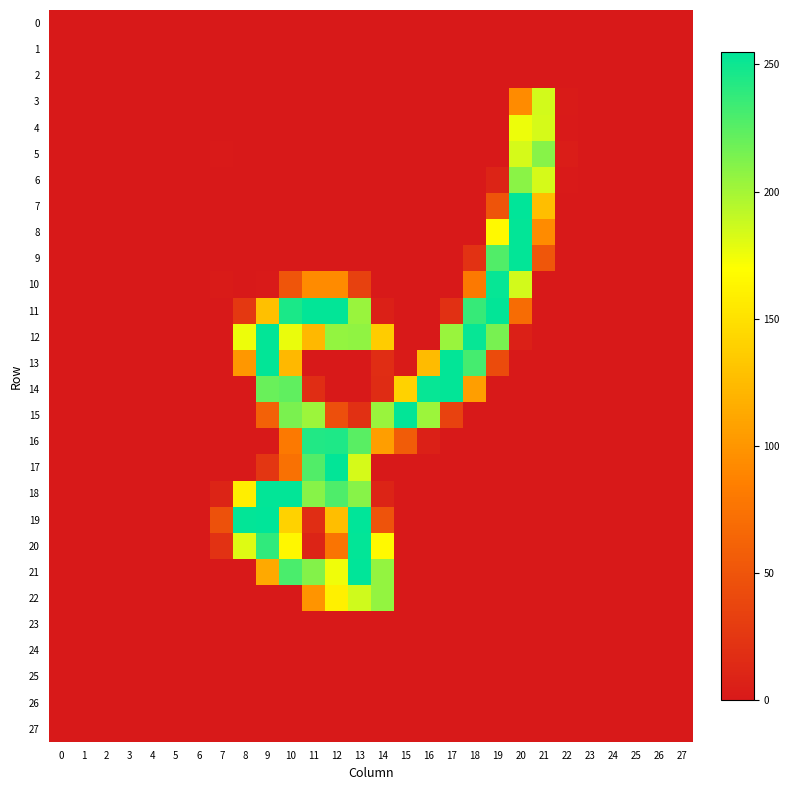

Reading left to right, list all the values displayed in this chart.

0: 0=0.0	1=-0.1	2=-0.0	3=-0.0	4=-0.0	5=0.0	6=-0.0	7=0.5	8=0.4	9=-0.1	10=0.8	11=-0.4	12=0.4	13=-0.4	14=0.1	15=-0.0	16=0.3	17=-0.2	18=0.1	19=0.1	20=0.4	21=-0.2	22=-0.0	23=-0.0	24=0.0	25=-0.0	26=-0.1	27=-0.1
1: 0=-0.0	1=0.0	2=0.0	3=0.0	4=-0.0	5=0.0	6=-0.0	7=0.1	8=0.0	9=0.1	10=-0.2	11=0.7	12=-0.2	13=0.6	14=-0.0	15=0.2	16=0.2	17=-0.3	18=0.3	19=0.1	20=0.1	21=0.1	22=0.2	23=-0.0	24=-0.0	25=0.0	26=0.0	27=0.0
2: 0=0.0	1=-0.0	2=-0.0	3=-0.0	4=-0.0	5=-0.0	6=0.0	7=0.1	8=-0.1	9=0.1	10=0.3	11=-0.0	12=0.1	13=0.2	14=0.2	15=-0.1	16=0.2	17=-0.2	18=-0.2	19=0.2	20=-0.2	21=0.1	22=-0.0	23=-0.0	24=-0.0	25=-0.0	26=-0.0	27=0.0
3: 0=0.0	1=0.3	2=-0.1	3=-0.1	4=0.1	5=0.1	6=0.4	7=0.1	8=-0.0	9=-0.0	10=0.3	11=-0.5	12=-0.2	13=-0.0	14=0.3	15=0.1	16=0.2	17=0.1	18=0.0	19=-0.1	20=93.0	21=185.1	22=2.3	23=-0.3	24=-0.2	25=0.3	26=0.1	27=0.2
4: 0=-0.0	1=-0.1	2=-0.2	3=-0.1	4=0.0	5=-0.1	6=0.3	7=-0.6	8=-0.5	9=0.6	10=-0.2	11=-0.1	12=-0.0	13=0.7	14=0.3	15=0.3	16=0.1	17=0.1	18=-0.3	19=-0.1	20=175.8	21=183.9	22=1.7	23=0.3	24=0.0	25=0.1	26=-0.1	27=-0.2
5: 0=-0.1	1=0.0	2=0.2	3=-0.1	4=-0.0	5=0.2	6=0.1	7=1.0	8=-0.2	9=-0.4	10=-0.1	11=-0.5	12=0.2	13=0.2	14=0.1	15=0.1	16=0.0	17=0.1	18=0.5	19=-0.3	20=183.6	21=209.5	22=3.8	23=-0.3	24=-0.2	25=0.4	26=0.2	27=-0.2
6: 0=-0.0	1=-0.2	2=-0.3	3=-0.1	4=-0.0	5=-0.2	6=0.2	7=-0.6	8=-0.3	9=0.6	10=-0.2	11=0.5	12=-0.2	13=0.2	14=-0.2	15=0.1	16=0.1	17=-0.3	18=-0.2	19=9.6	20=208.4	21=183.6	22=1.3	23=0.5	24=0.1	25=0.0	26=-0.2	27=-0.3
7: 0=-0.1	1=-0.4	2=-0.2	3=-0.1	4=-0.2	5=-0.2	6=-0.0	7=0.1	8=-0.3	9=-0.5	10=-0.1	11=0.2	12=-0.5	13=0.0	14=0.3	15=-0.2	16=0.3	17=0.1	18=0.1	19=49.0	20=254.0	21=126.9	22=0.4	23=0.7	24=0.2	25=-0.2	26=-0.3	27=-0.5
8: 0=0.0	1=0.1	2=-0.1	3=0.2	4=-0.1	5=-0.0	6=0.0	7=-0.1	8=0.2	9=-1.0	10=0.4	11=-0.0	12=0.0	13=-0.3	14=0.3	15=-0.3	16=0.3	17=0.1	18=0.2	19=165.9	20=253.2	21=92.8	22=0.3	23=-0.1	24=-0.0	25=-0.3	26=0.2	27=0.1
9: 0=0.0	1=0.4	2=-0.1	3=0.3	4=-0.1	5=-0.1	6=0.1	7=-0.9	8=0.6	9=-0.5	10=-0.1	11=-0.5	12=0.1	13=0.2	14=0.0	15=-0.8	16=0.3	17=-0.2	18=21.7	19=228.0	20=253.4	21=51.5	22=-0.1	23=-0.3	24=-0.1	25=-0.3	26=0.5	27=0.5
10: 0=0.3	1=-0.4	2=0.2	3=0.0	4=-0.3	5=0.3	6=-0.0	7=2.1	8=-1.0	9=1.3	10=50.7	11=92.7	12=93.4	13=33.7	14=0.5	15=0.6	16=-0.5	17=0.2	18=80.0	19=253.0	20=184.8	21=-0.3	22=-0.3	23=-0.6	24=-0.1	25=-0.7	26=-0.1	27=-0.3
11: 0=0.1	1=0.1	2=0.4	3=-0.2	4=0.2	5=-0.1	6=0.3	7=-0.8	8=26.0	9=127.8	10=245.1	11=253.7	12=254.0	13=204.0	14=6.9	15=-0.5	16=0.7	17=19.3	18=236.8	19=253.2	20=69.0	21=-0.0	22=0.1	23=-0.1	24=-0.3	25=-0.2	26=0.3	27=0.1
12: 0=0.4	1=0.3	2=-0.4	3=0.3	4=0.5	5=0.1	6=-0.2	7=0.2	8=176.3	9=253.6	10=176.7	11=123.1	12=205.6	13=207.2	14=135.6	15=-0.3	16=-0.1	17=203.9	18=253.0	19=215.0	20=6.6	21=-0.3	22=0.1	23=-0.2	24=0.2	25=-0.2	26=0.4	27=-0.4
13: 0=-0.3	1=0.1	2=-0.3	3=0.3	4=-0.3	5=-0.1	6=0.3	7=0.2	8=101.0	9=253.9	10=123.0	11=-0.1	12=0.7	13=-0.3	14=17.0	15=3.0	16=125.3	17=253.7	18=231.9	19=42.1	20=-0.3	21=0.5	22=-0.1	23=0.3	24=0.1	25=0.1	26=-0.2	27=0.8
14: 0=-0.3	1=0.2	2=0.2	3=-0.0	4=0.3	5=0.0	6=-0.3	7=-0.4	8=0.2	9=220.0	10=222.7	11=17.3	12=0.1	13=0.3	14=16.9	15=139.6	16=252.8	17=253.4	18=106.0	19=0.2	20=0.0	21=-0.2	22=0.1	23=-0.6	24=0.1	25=-0.3	26=0.2	27=-0.2
15: 0=0.2	1=-0.4	2=0.2	3=0.6	4=-0.0	5=-0.3	6=-0.3	7=0.3	8=0.1	9=59.9	10=214.0	11=202.6	12=45.2	13=19.1	14=204.1	15=253.6	16=203.0	17=34.3	18=0.3	19=-0.2	20=-0.2	21=-0.4	22=-0.1	23=-0.3	24=-0.2	25=0.9	26=-0.3	27=-0.2
16: 0=-0.3	1=-0.0	2=-0.3	3=0.6	4=0.0	5=-0.2	6=-0.1	7=0.9	8=-0.0	9=-0.1	10=80.6	11=244.0	12=244.4	13=224.9	14=105.6	15=55.9	16=6.1	17=0.2	18=0.2	19=-0.2	20=-0.2	21=-0.1	22=-0.8	23=0.5	24=0.2	25=0.3	26=0.1	27=0.0
17: 0=-0.2	1=0.0	2=-0.0	3=0.4	4=-0.2	5=-0.2	6=0.0	7=0.9	8=-0.9	9=24.9	10=73.4	11=228.0	12=253.1	13=184.0	14=-0.2	15=0.8	16=-0.7	17=0.0	18=-0.0	19=0.3	20=-0.1	21=0.4	22=-0.1	23=0.0	24=0.1	25=-0.2	26=0.2	27=0.3
18: 0=0.2	1=0.1	2=0.1	3=0.3	4=-0.0	5=-0.5	6=-0.3	7=9.3	8=159.2	9=253.5	10=253.3	11=210.0	12=228.2	13=209.8	14=9.2	15=0.0	16=0.4	17=0.5	18=0.0	19=-0.1	20=-0.0	21=-0.2	22=-0.1	23=0.1	24=-0.0	25=-0.4	26=0.2	27=-0.1
19: 0=-0.0	1=-0.2	2=-0.4	3=0.3	4=-0.3	5=0.5	6=-0.0	7=47.7	8=253.9	9=254.2	10=140.1	11=17.0	12=127.1	13=254.4	14=48.0	15=-0.6	16=0.4	17=-0.2	18=0.1	19=-0.3	20=0.1	21=-0.3	22=0.8	23=0.0	24=-0.4	25=-0.2	26=-0.6	27=-0.8
20: 0=-0.1	1=0.6	2=-0.4	3=0.1	4=0.3	5=-0.6	6=0.2	7=21.6	8=180.5	9=238.5	10=164.7	11=9.2	12=75.9	13=253.9	14=165.4	15=0.8	16=-0.7	17=0.2	18=-0.0	19=0.1	20=0.1	21=-0.1	22=-0.7	23=0.3	24=-0.2	25=0.1	26=0.3	27=0.5
21: 0=-0.6	1=-0.7	2=0.5	3=-0.1	4=-0.1	5=0.3	6=-0.2	7=-0.7	8=0.6	9=113.5	10=229.4	11=211.1	12=174.4	13=254.1	14=205.5	15=0.4	16=0.3	17=-0.3	18=-0.0	19=0.2	20=-0.0	21=0.6	22=0.0	23=-0.4	24=0.2	25=-0.4	26=-0.5	27=-0.2
22: 0=0.1	1=0.1	2=0.1	3=-0.1	4=0.1	5=-0.5	6=0.2	7=-1.0	8=0.6	9=-0.6	10=0.3	11=99.6	12=159.7	13=185.8	14=205.9	15=-0.0	16=0.1	17=0.9	18=-0.4	19=-0.1	20=-0.0	21=-0.4	22=0.5	23=-0.6	24=0.0	25=-0.2	26=0.5	27=0.5
23: 0=-0.0	1=0.0	2=0.0	3=-0.0	4=-0.0	5=0.0	6=-0.0	7=0.1	8=-0.1	9=-0.1	10=-0.1	11=-0.1	12=0.6	13=0.2	14=0.5	15=-0.1	16=0.0	17=0.2	18=-0.6	19=0.3	20=-0.1	21=0.2	22=0.1	23=-0.1	24=-0.0	25=0.0	26=0.0	27=-0.0
24: 0=0.0	1=-0.0	2=-0.0	3=-0.0	4=-0.0	5=-0.0	6=0.0	7=0.2	8=-0.0	9=0.1	10=0.2	11=-0.5	12=0.4	13=-0.2	14=-0.2	15=-0.5	16=0.3	17=-0.2	18=0.2	19=-0.1	20=-0.1	21=0.2	22=-0.1	23=0.0	24=0.0	25=-0.0	26=-0.0	27=-0.0
25: 0=0.0	1=0.0	2=0.0	3=-0.0	4=0.0	5=-0.0	6=-0.0	7=-0.3	8=-0.1	9=0.3	10=0.2	11=-0.6	12=0.9	13=-0.2	14=-0.2	15=0.3	16=0.0	17=-0.9	18=0.6	19=-0.1	20=0.6	21=-0.0	22=0.1	23=-0.0	24=-0.0	25=0.0	26=0.1	27=0.0
26: 0=-0.0	1=-0.0	2=-0.0	3=-0.0	4=-0.0	5=0.0	6=0.0	7=0.2	8=-0.1	9=-0.3	10=0.3	11=0.1	12=-0.3	13=-0.1	14=0.1	15=-0.4	16=-0.3	17=-0.3	18=0.0	19=0.1	20=-0.4	21=-0.2	22=-0.0	23=0.0	24=0.0	25=-0.0	26=-0.0	27=-0.0
27: 0=-0.0	1=0.0	2=0.1	3=0.0	4=-0.0	5=0.0	6=-0.0	7=-0.0	8=0.1	9=0.3	10=0.1	11=0.2	12=-0.6	13=-0.3	14=-0.0	15=-0.1	16=-0.4	17=0.1	18=0.3	19=0.5	20=0.3	21=0.1	22=0.3	23=-0.1	24=-0.0	25=0.0	26=0.1	27=0.0